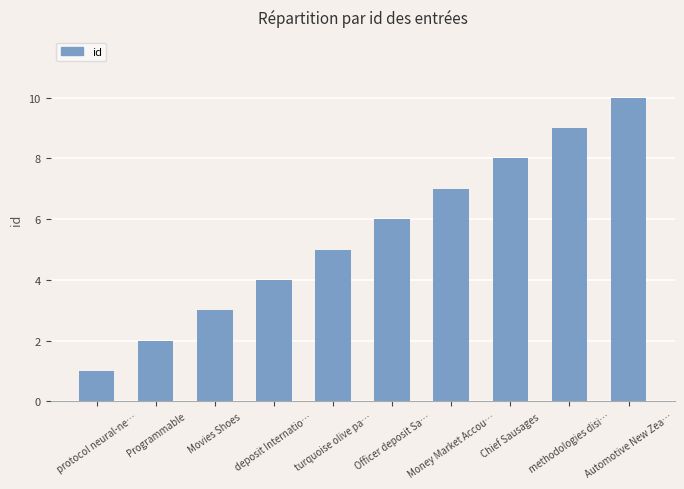

What is the change in value from Money Market Accou… to Automotive New Zea…?

+3